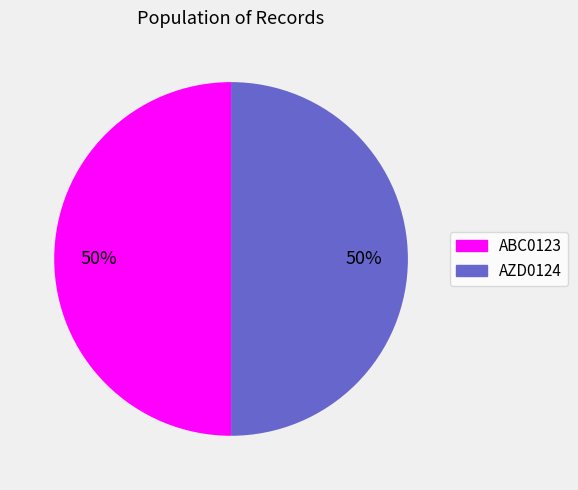

To the nearest percent, what percentage of the pie is AZD0124?

50%